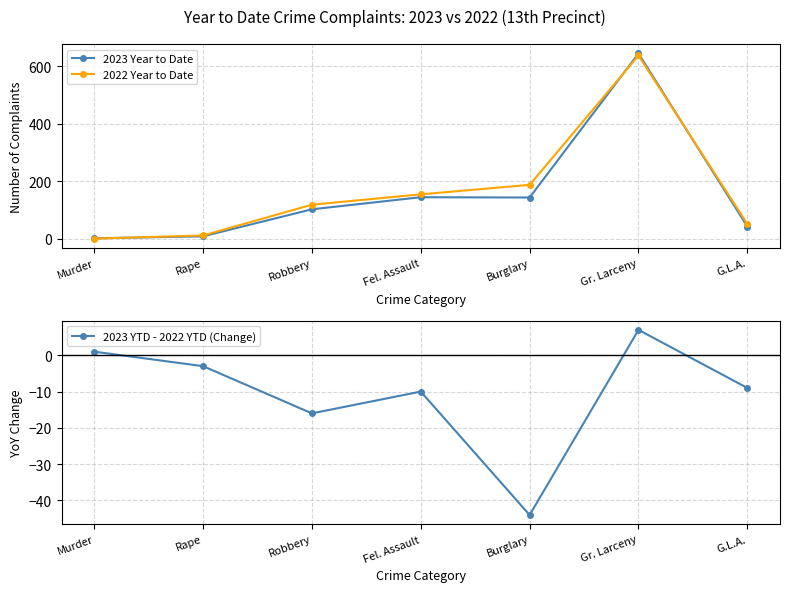

Reading left to right, list all the values displayed in this chart.

2023 Year to Date: 1	8	102	144	143	644	42
2022 Year to Date: 0	11	118	154	187	637	51
2023 YTD - 2022 YTD (Change): 1	-3	-16	-10	-44	7	-9